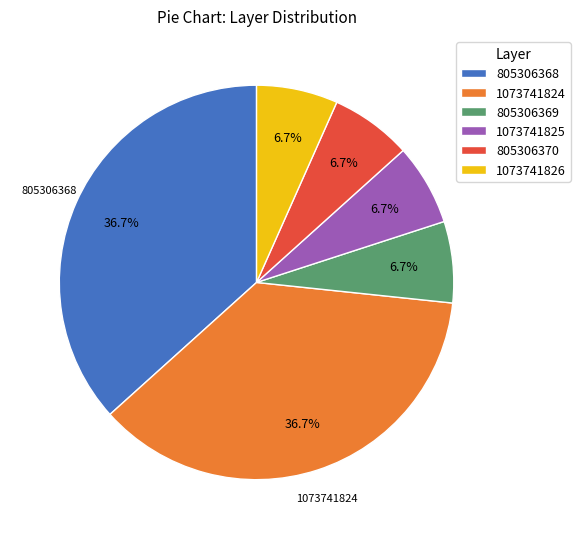

How many slices are in this pie chart?

6